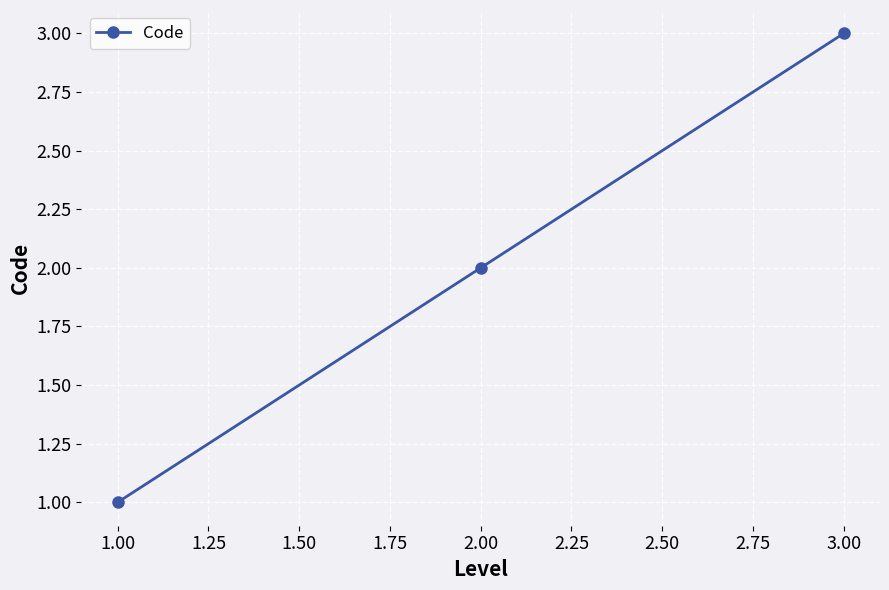

What is the smallest value displayed?

1